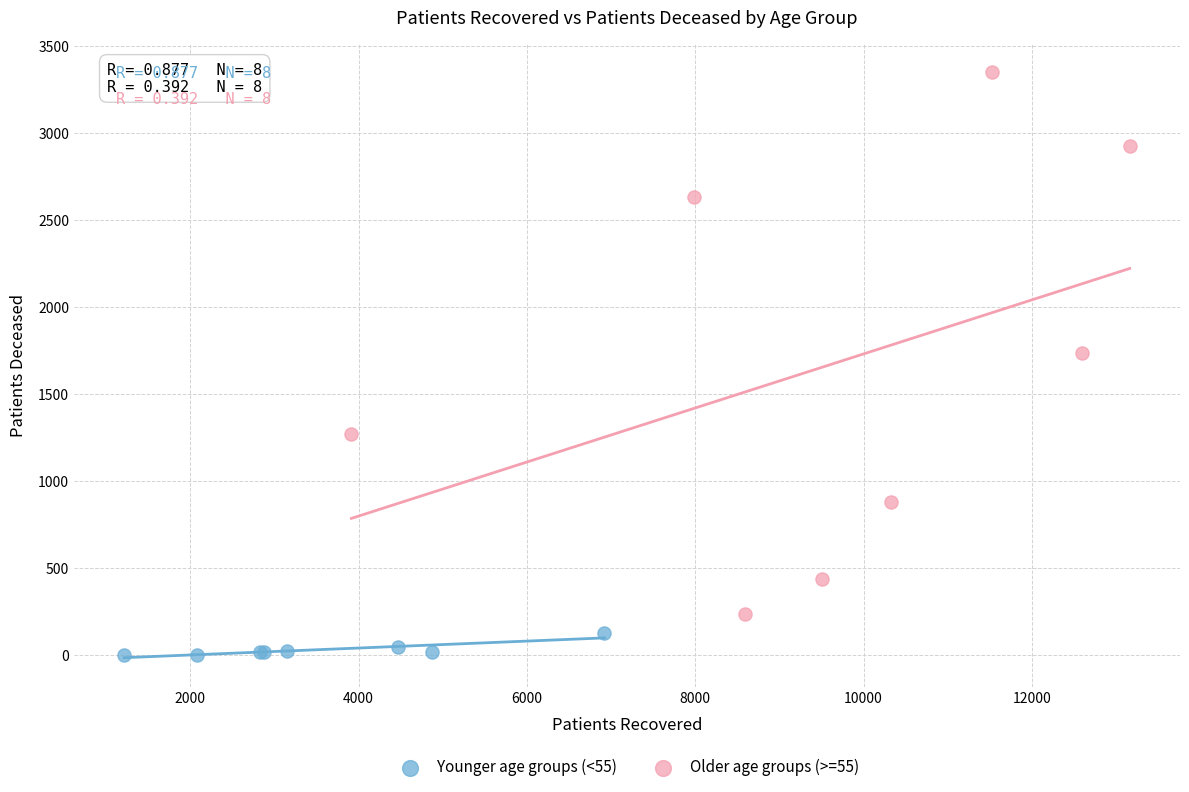

Which series reaches the maximum Y coordinate?

Older age groups (>=55)